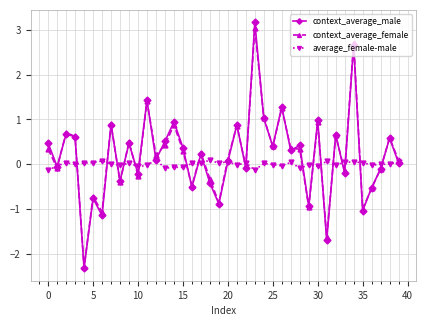

Which series has the largest range (max minus min)?

context_average_male